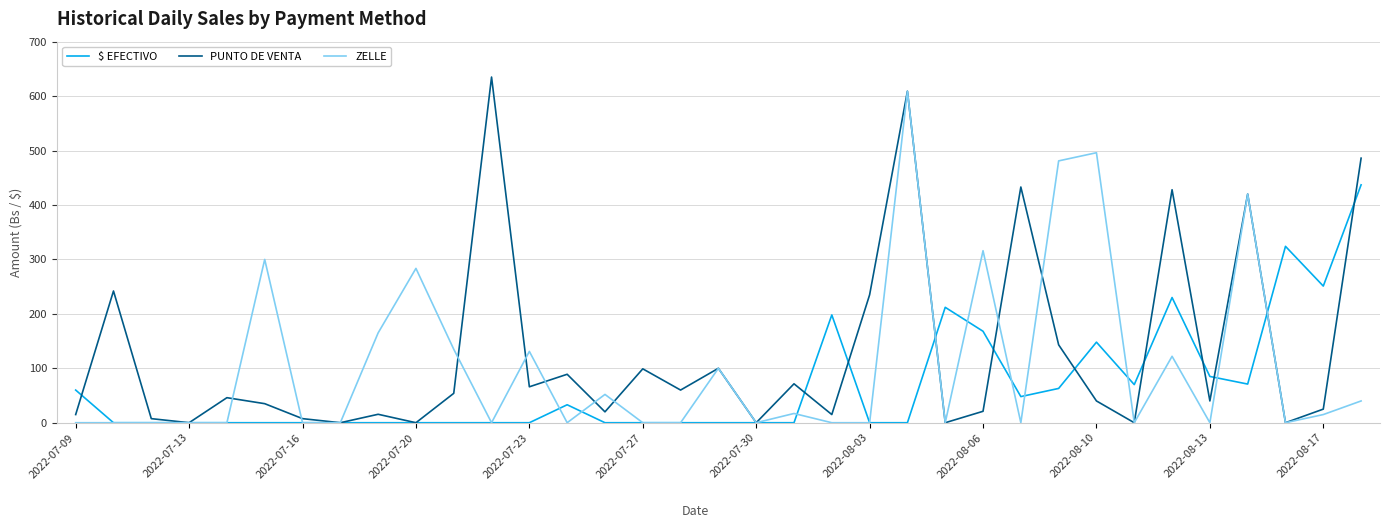

What is the maximum value shown in the chart?

635.0